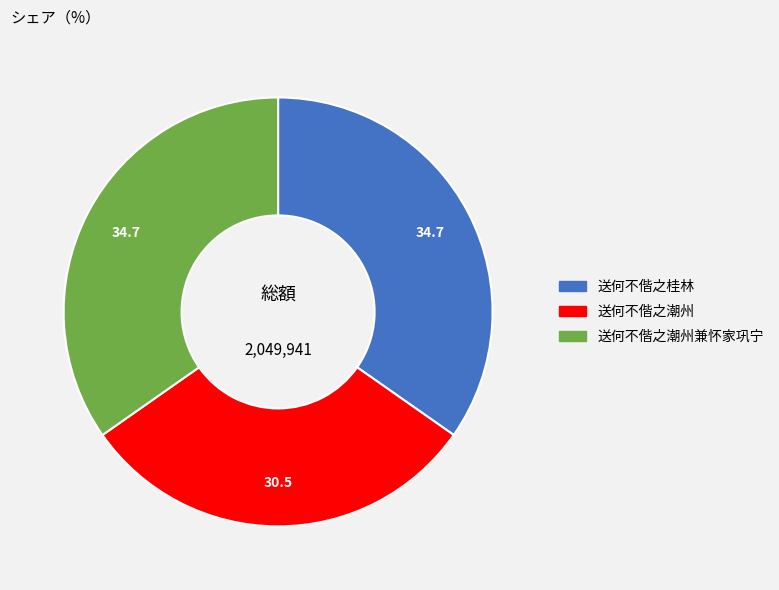

Is there a majority slice in this chart?

No